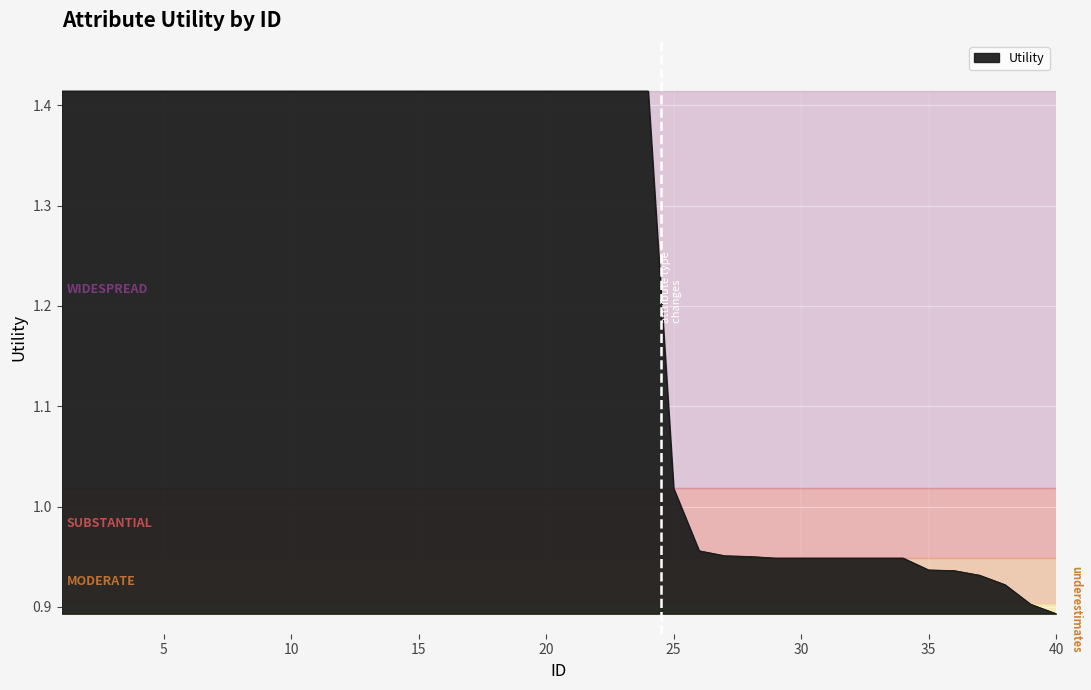

What is the difference between the maximum and second lowest values?

0.5